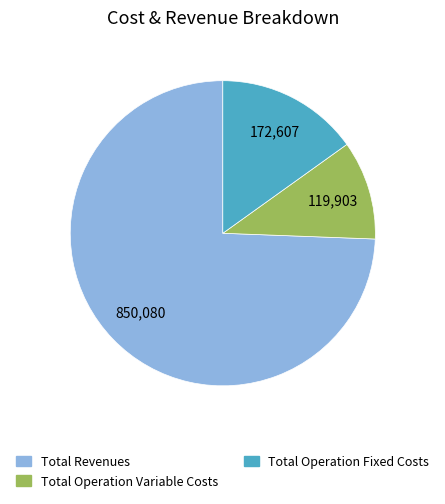

Does any single category account for the majority?

Yes